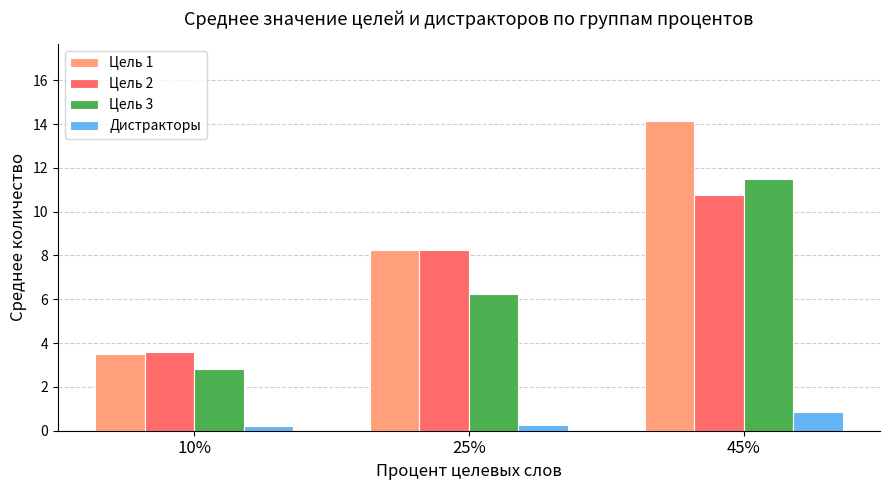

The Цель 3 series shows 3.8 at 25%. True or false?

False